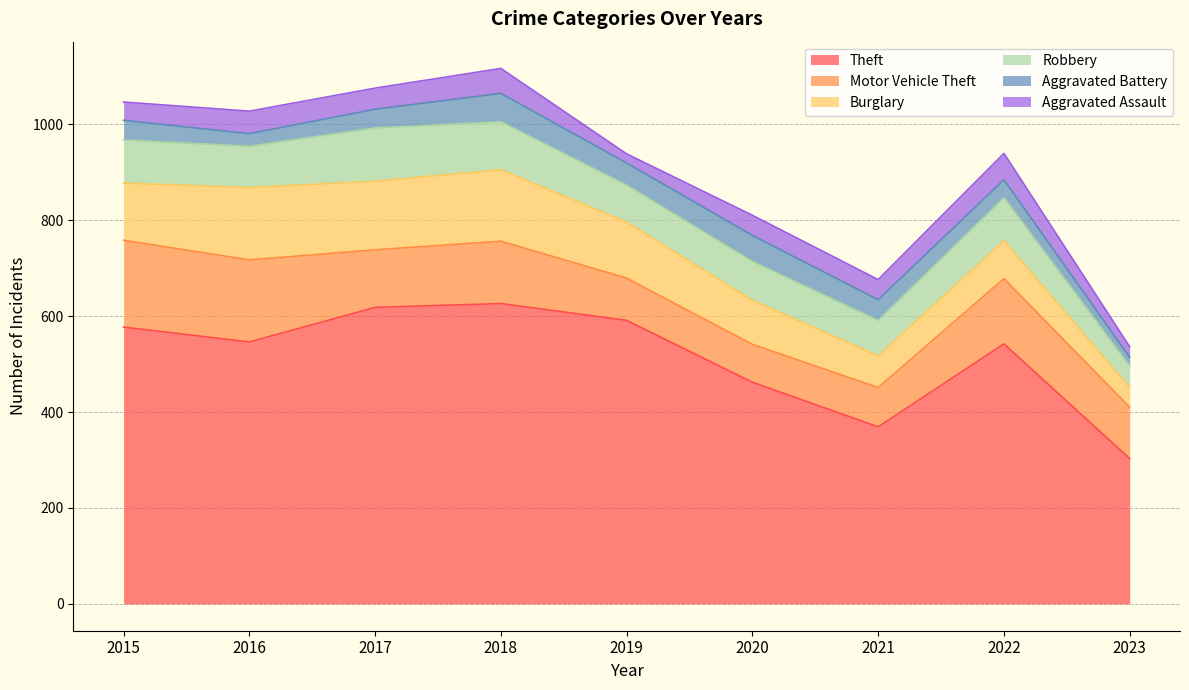

What is the difference between the highest and lowest values at 2019?

572